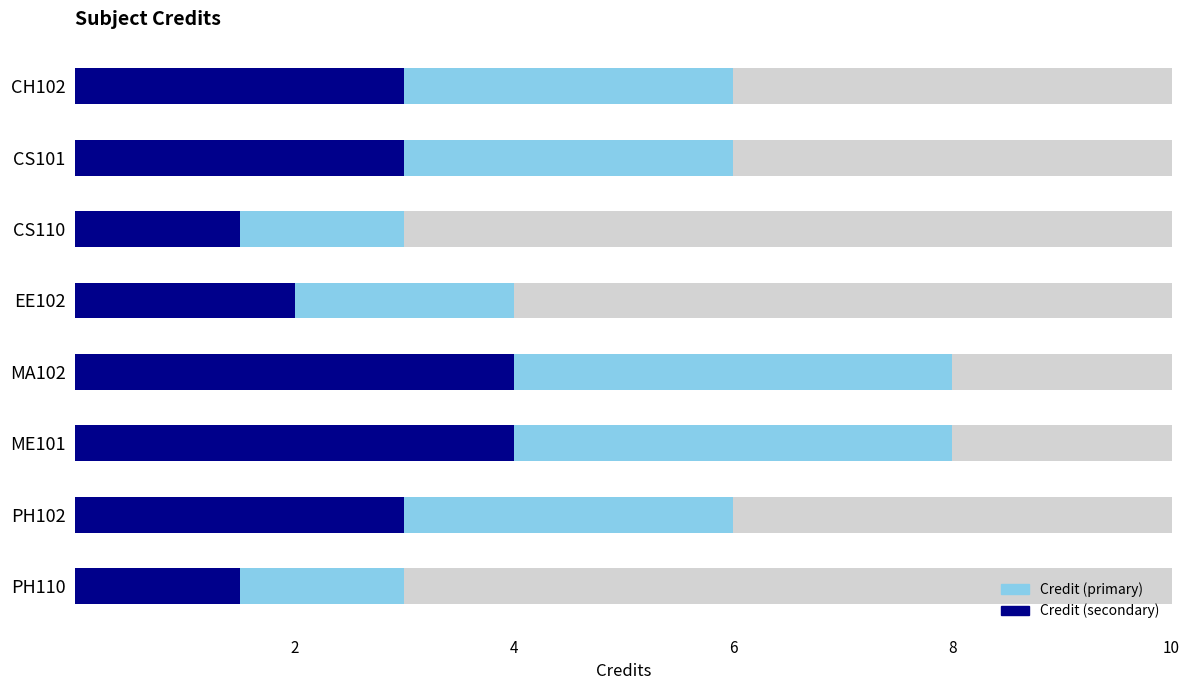

Reading left to right, transcribe all the data shown in this chart.

Credit (primary): 6.0	6.0	3.0	4.0	8.0	8.0	6.0	3.0
Credit (secondary): 3.0	3.0	1.5	2.0	4.0	4.0	3.0	1.5